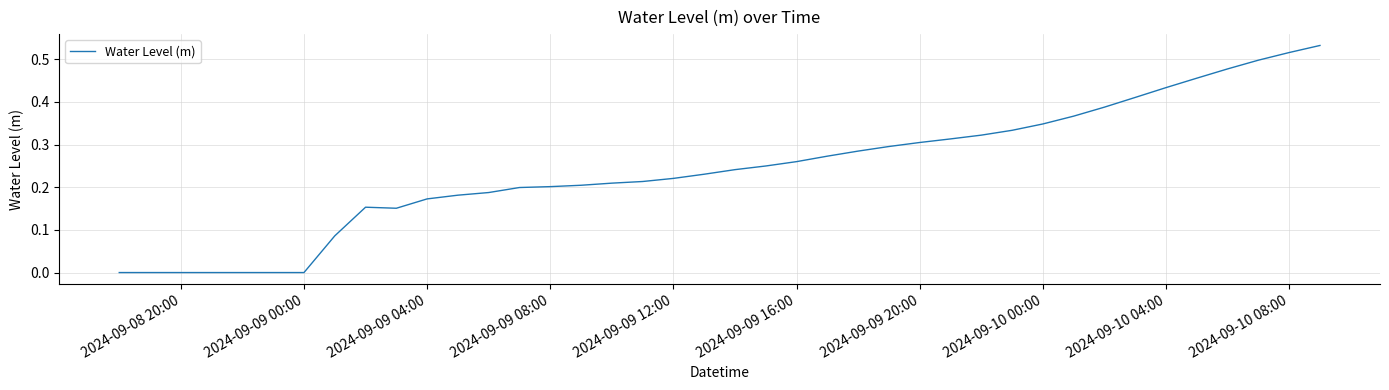

How many lines are shown in the chart?

1